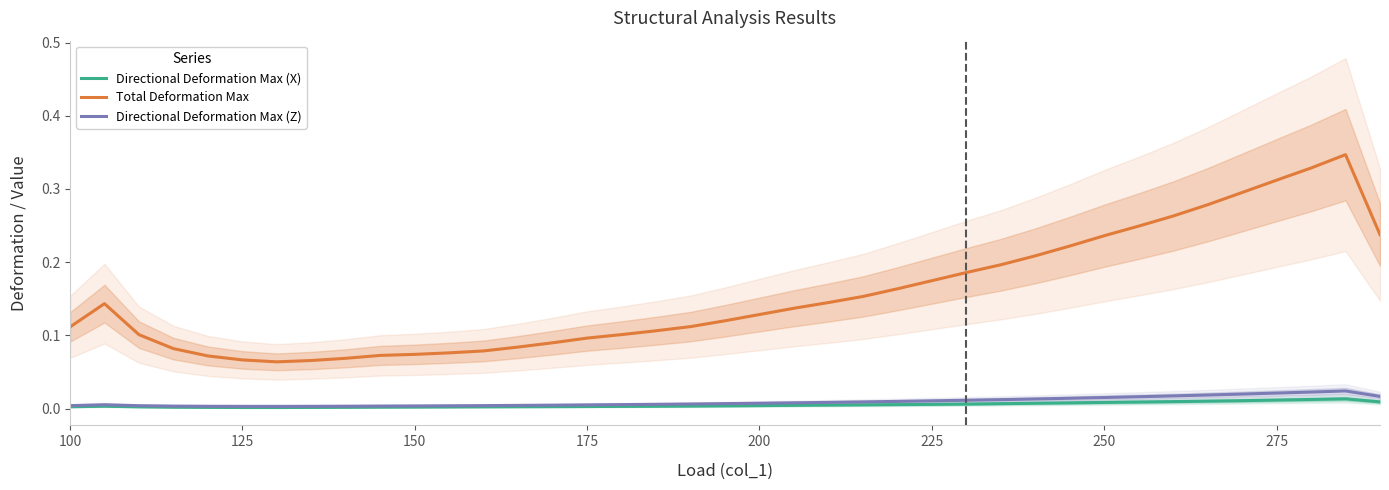

At how many categories does at least one series exceed 0?

39